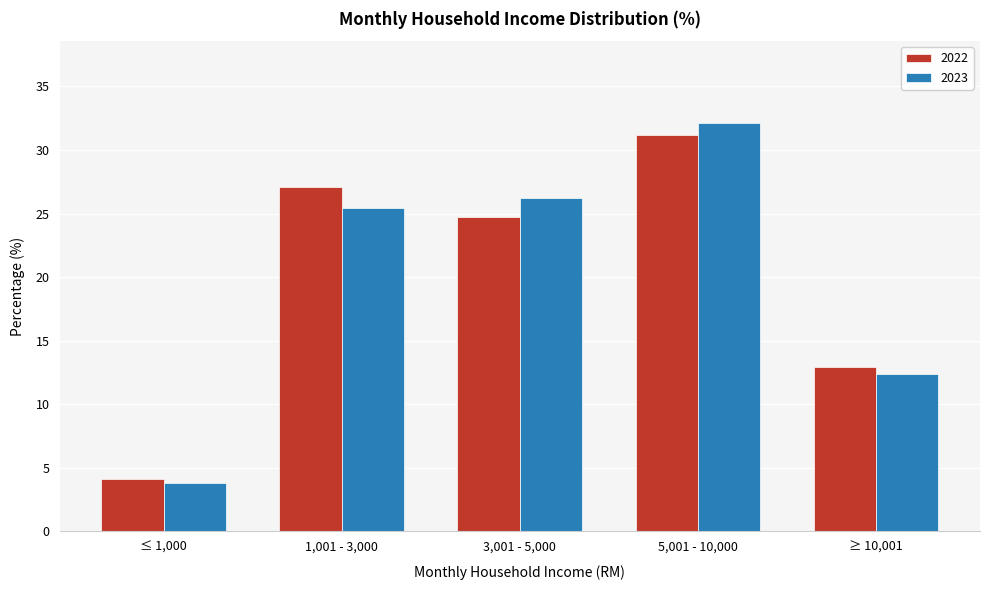

Reading right to left, extract all data points from this chart.

2022: 12.9	31.2	24.7	27.1	4.1
2023: 12.4	32.1	26.2	25.5	3.8